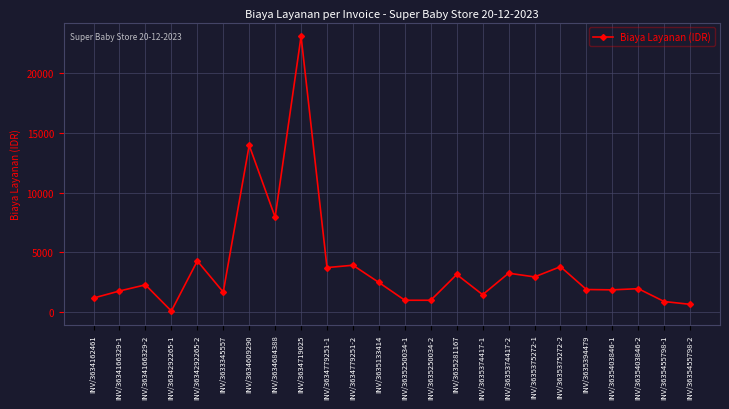

Does the chart have visible grid lines?

Yes